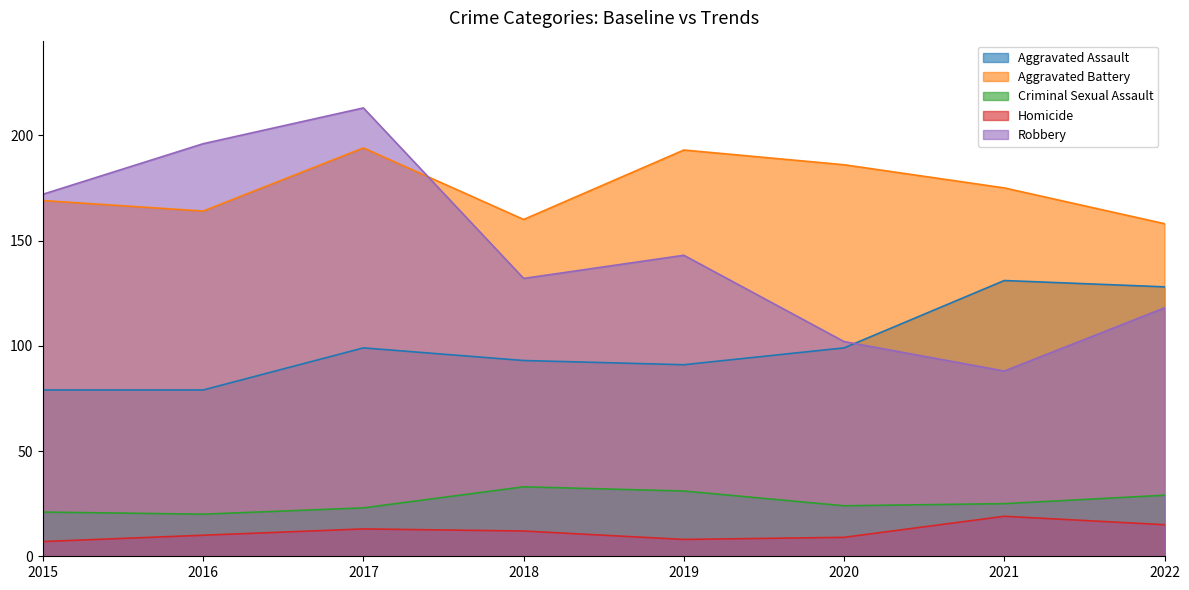

Does the chart have visible grid lines?

No